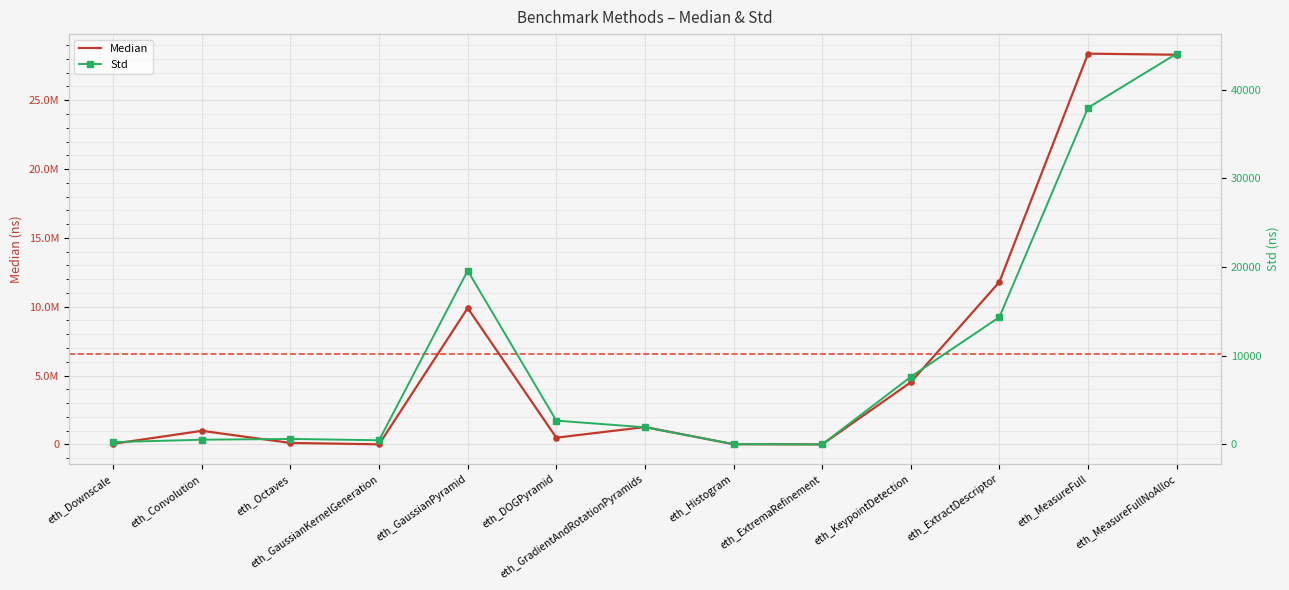

What are all the series names shown in the legend?

Median, Std